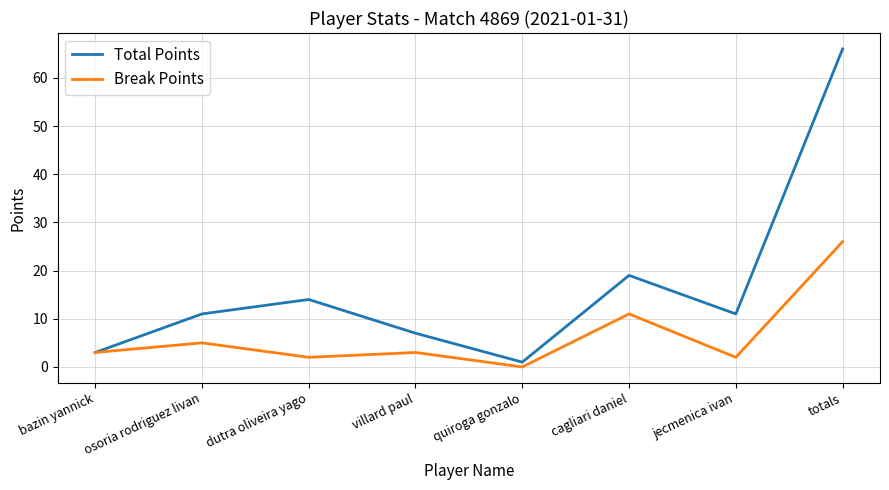

Between cagliari daniel and jecmenica ivan, which series saw the biggest shift?

Break Points